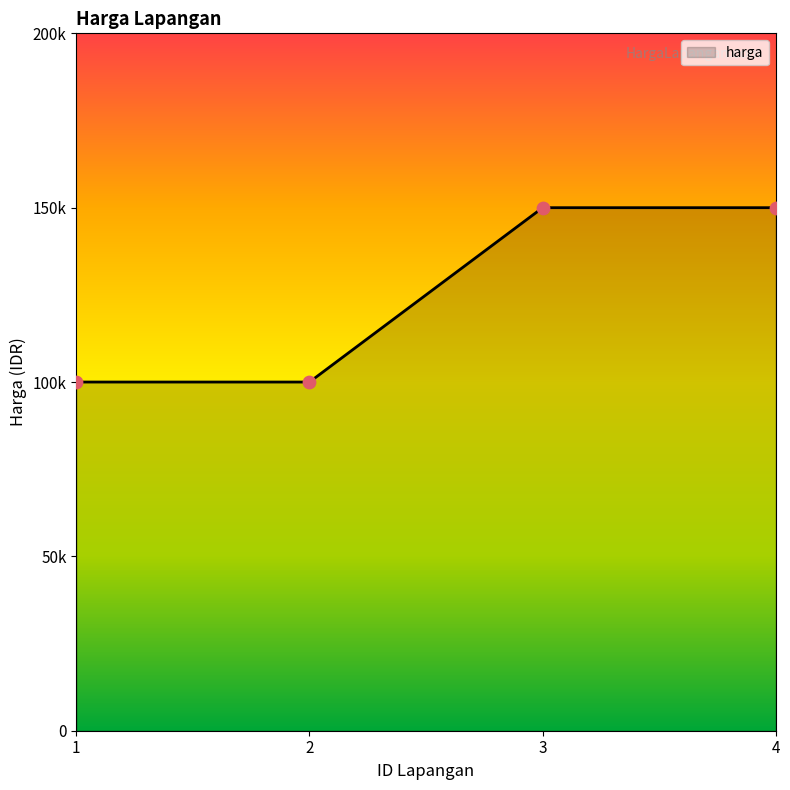

Is this an area chart (filled region under the line)?

Yes